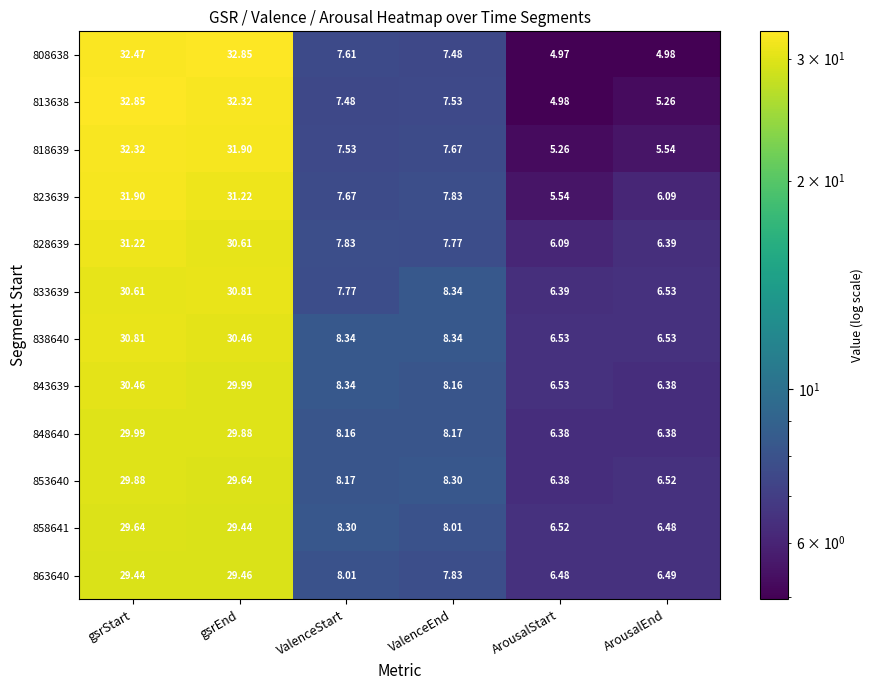

Where does the 858641 series first go above 8?

gsrStart